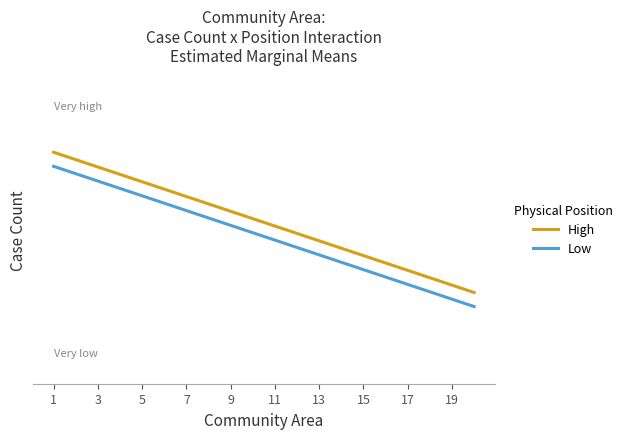

Where is Low nearest to the value 6901?

11